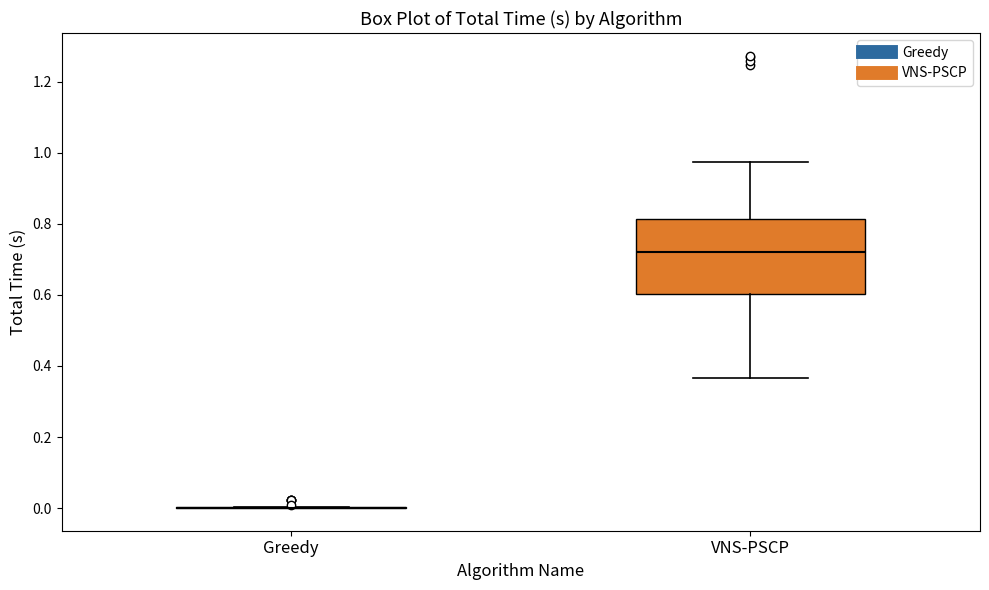

Reading left to right, read every box against the y-axis: the position of its median line, the range the box covers, and the ends of its whiskers. The values are not printed on the chart, so give them approximately, as read against the axis.

Greedy: box collapsed to a line at 0.00, whiskers 0.00 to 0.00
VNS-PSCP: median 0.72, box 0.60 to 0.82, whiskers 0.36 to 0.98